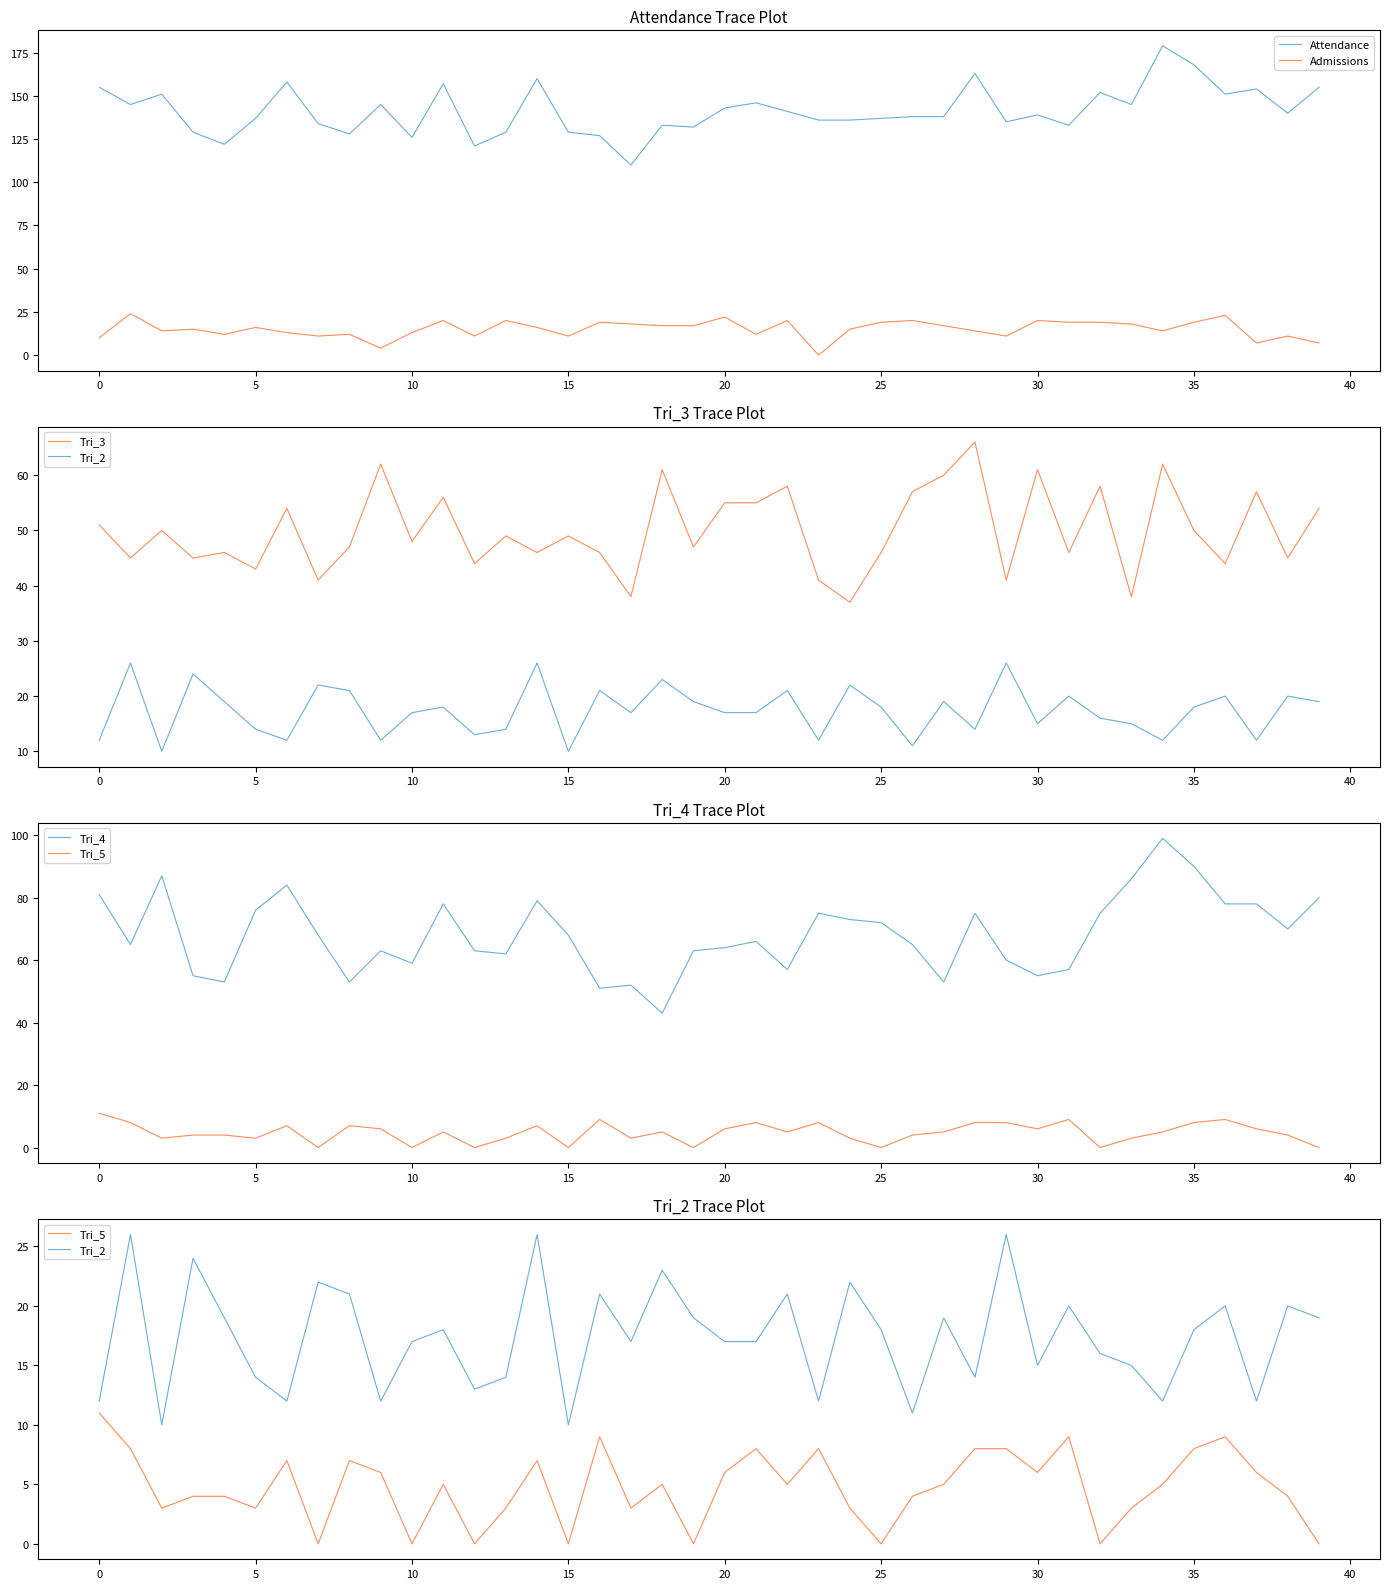

Is this an area chart (filled region under the line)?

No